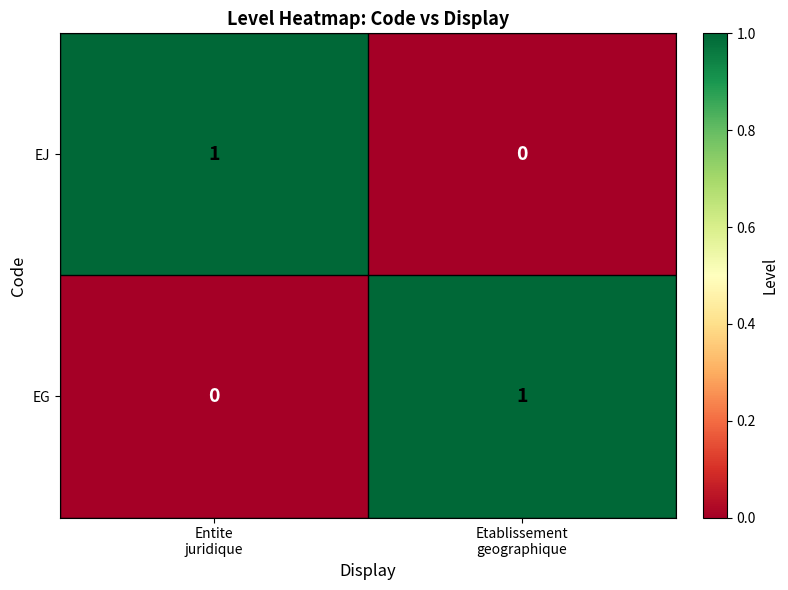

How many data points in EG are less than 1?

1